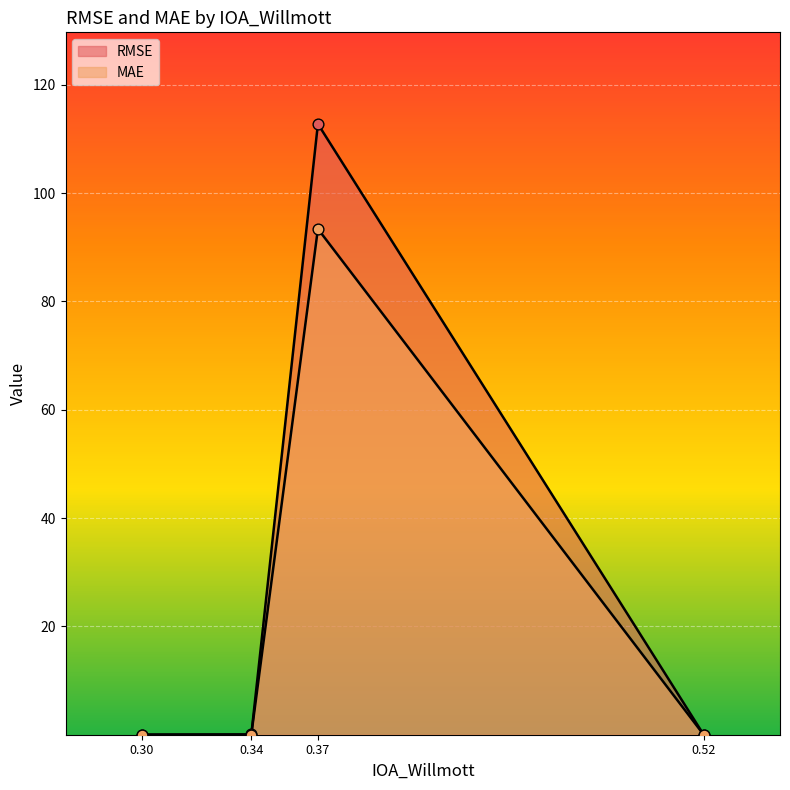

What are all the series names shown in the legend?

RMSE, MAE